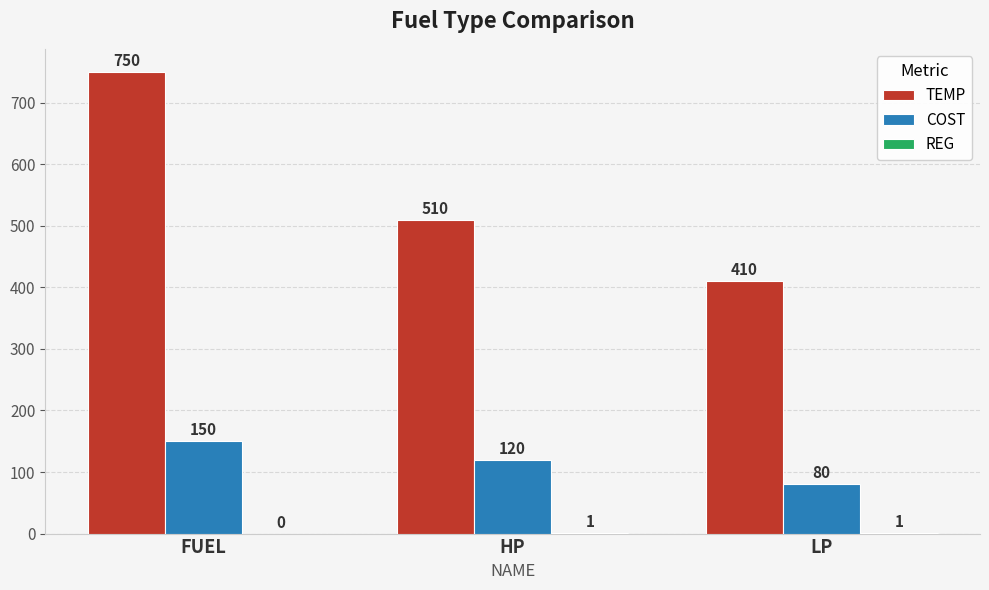

What is the highest value of the COST series?

150